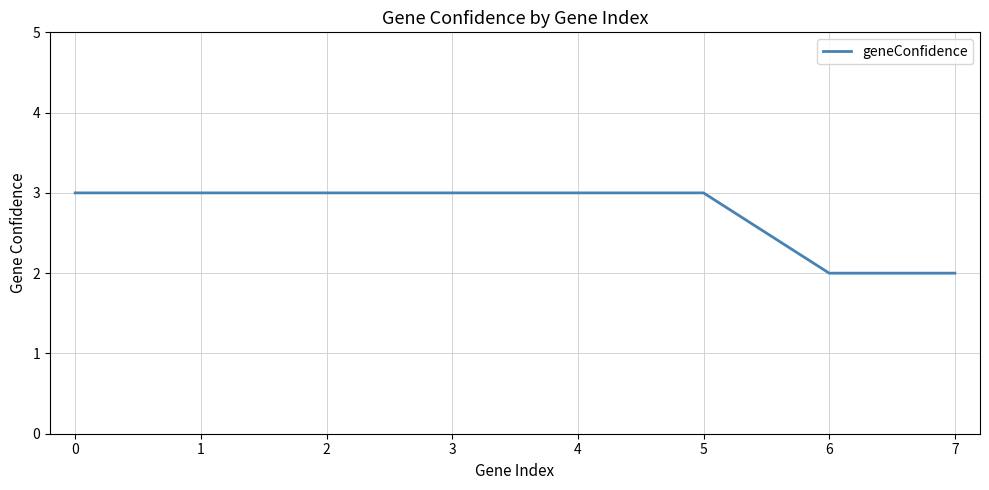

What is the sum of all values?

22